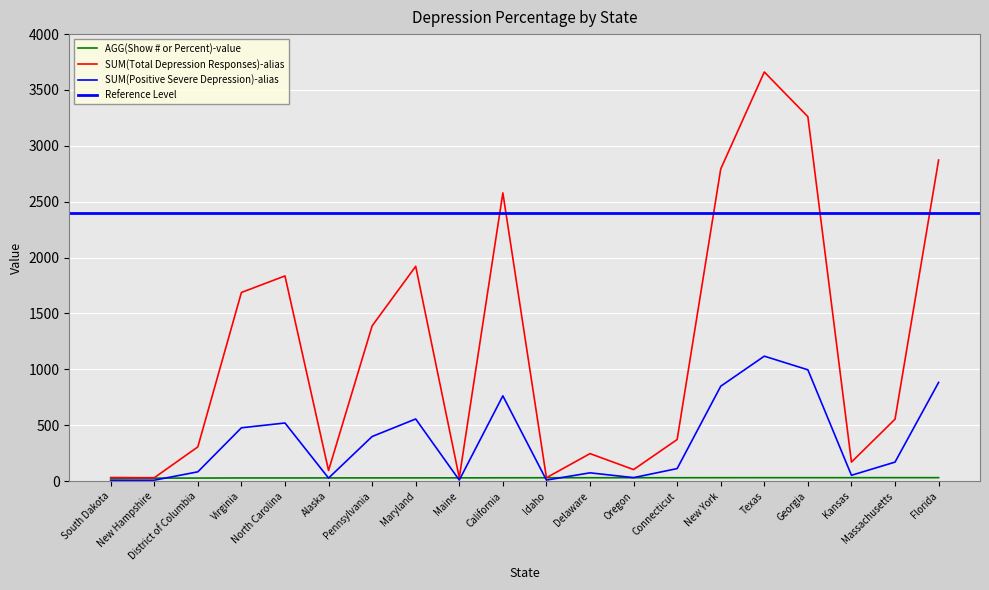

What is the difference between the second highest and minimum values in the SUM(Total Depression Responses)-alias series?

3231.0